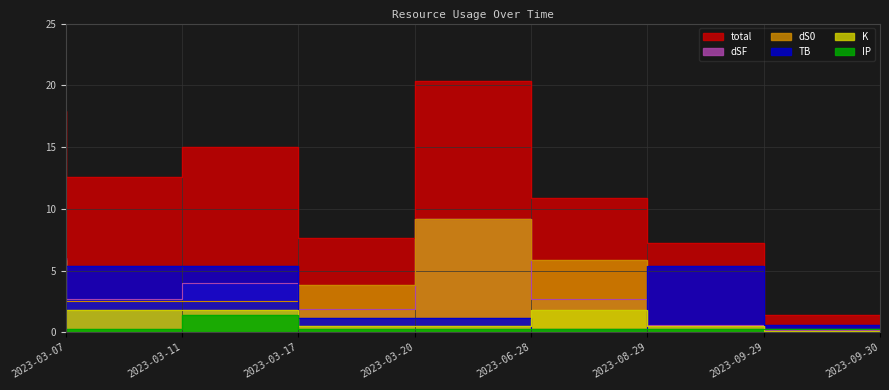

Rank the categories by dSF value from lowest to highest.

2023-09-30, 2023-09-29, 2023-03-20, 2023-03-11, 2023-08-29, 2023-03-17, 2023-03-07, 2023-06-28